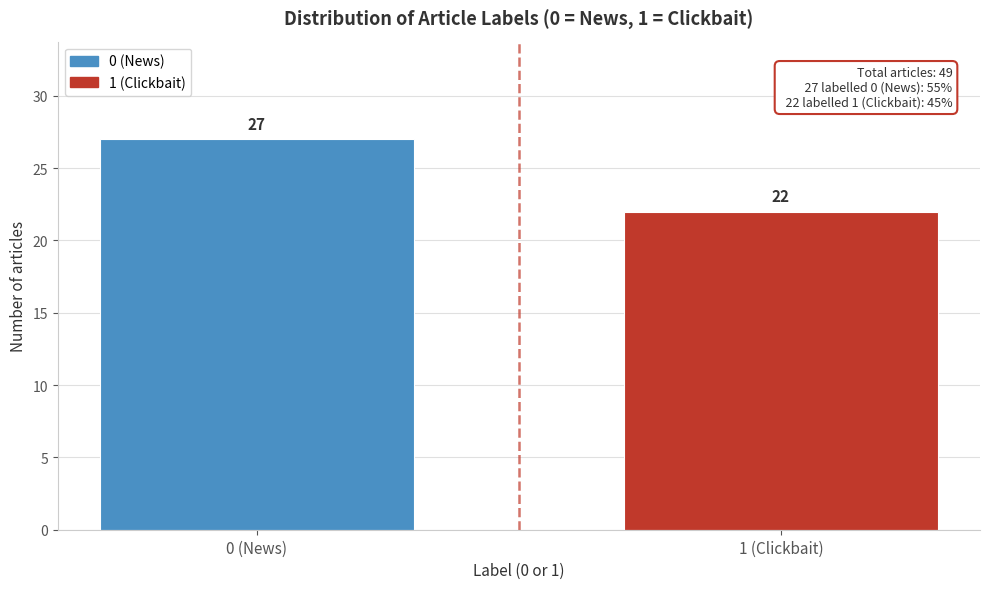

Reading left to right, list all the values displayed in this chart.

0 (News)=27	1 (Clickbait)=22